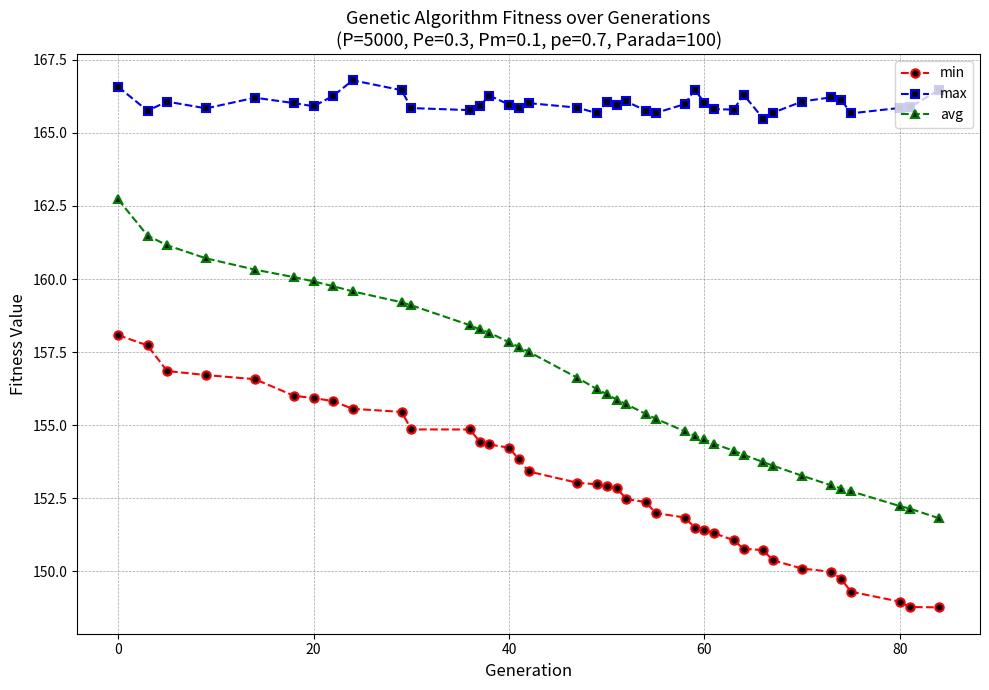

At how many categories does at least one series exceed 164?

39